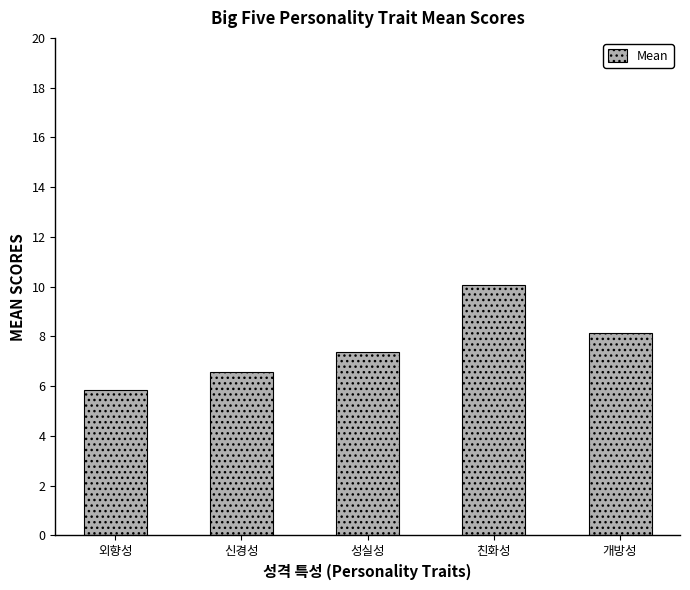

What is the label of the 3rd bar from the left?

성실성